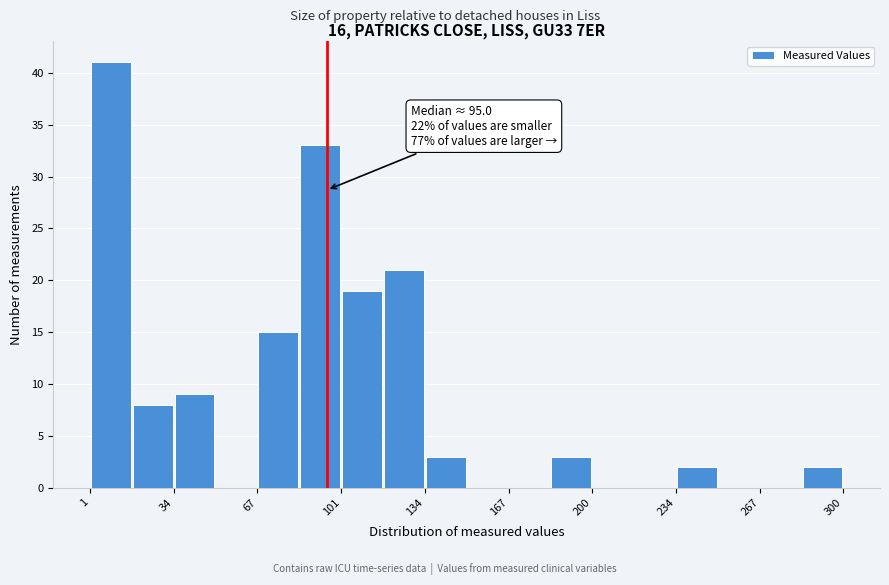

Around what value on the x-axis is the tallest bar? Give the approximate position of its centre, as read against the axis.

10